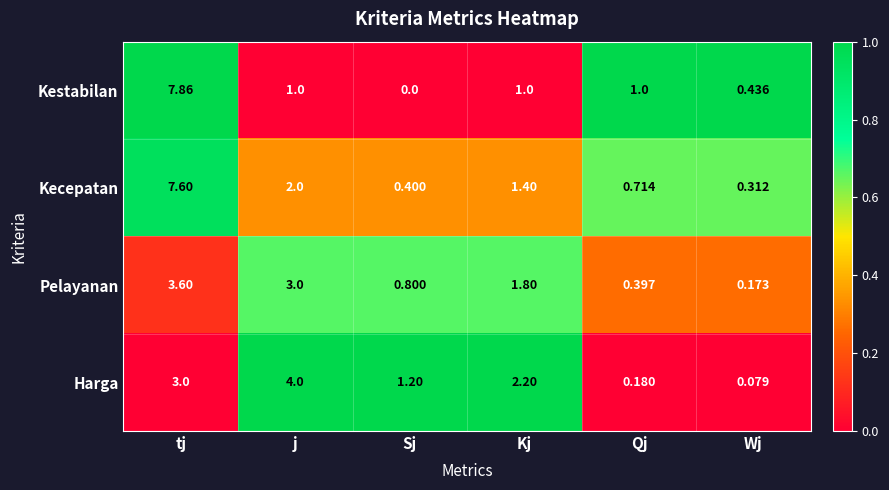

Which series has the largest total across all categories?

Kecepatan